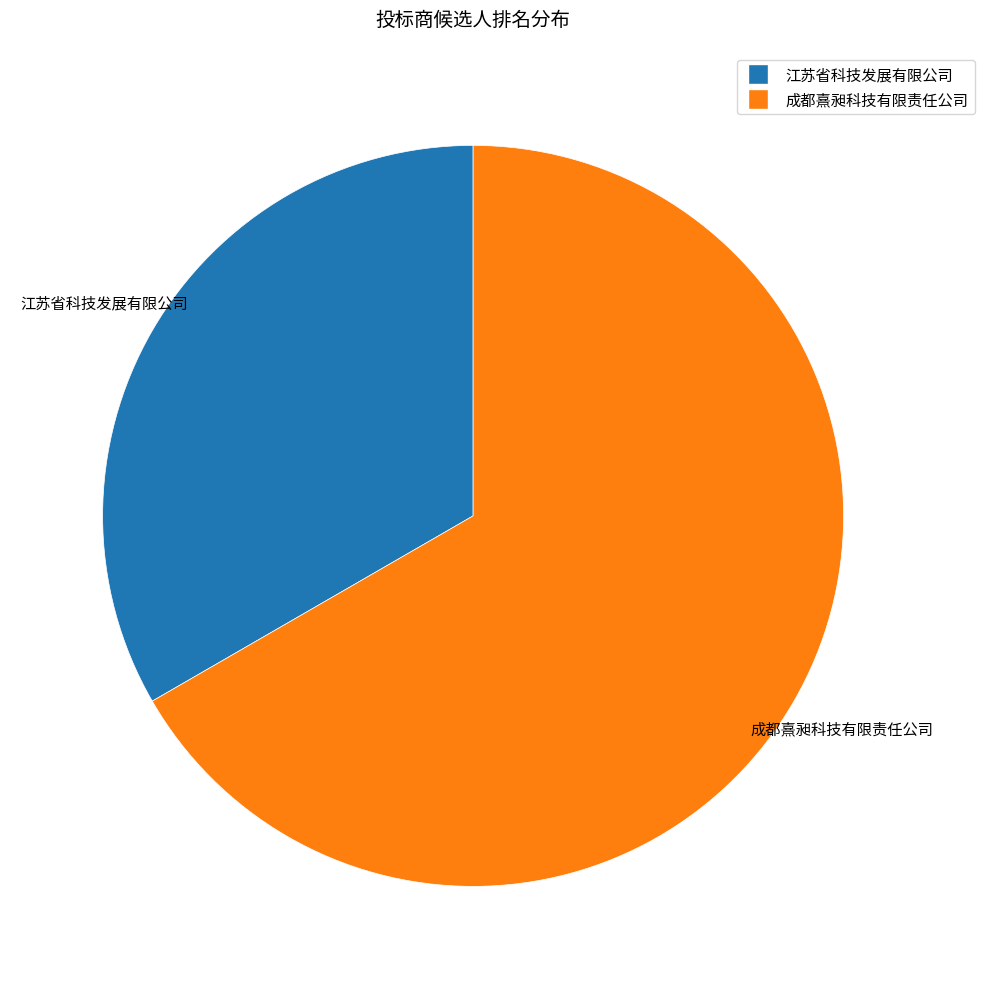

Rank the categories by value from lowest to highest.

江苏省科技发展有限公司, 成都熹昶科技有限责任公司